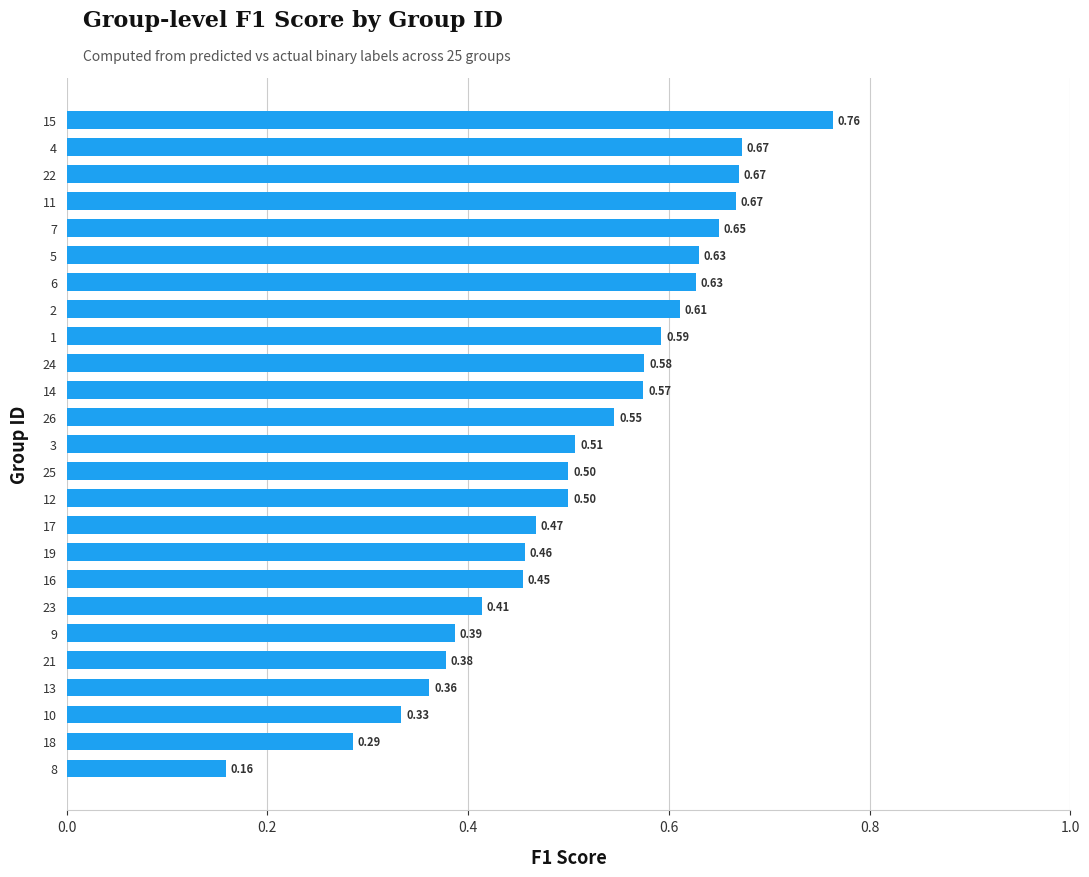

What is the difference between the second highest and minimum values?

0.5